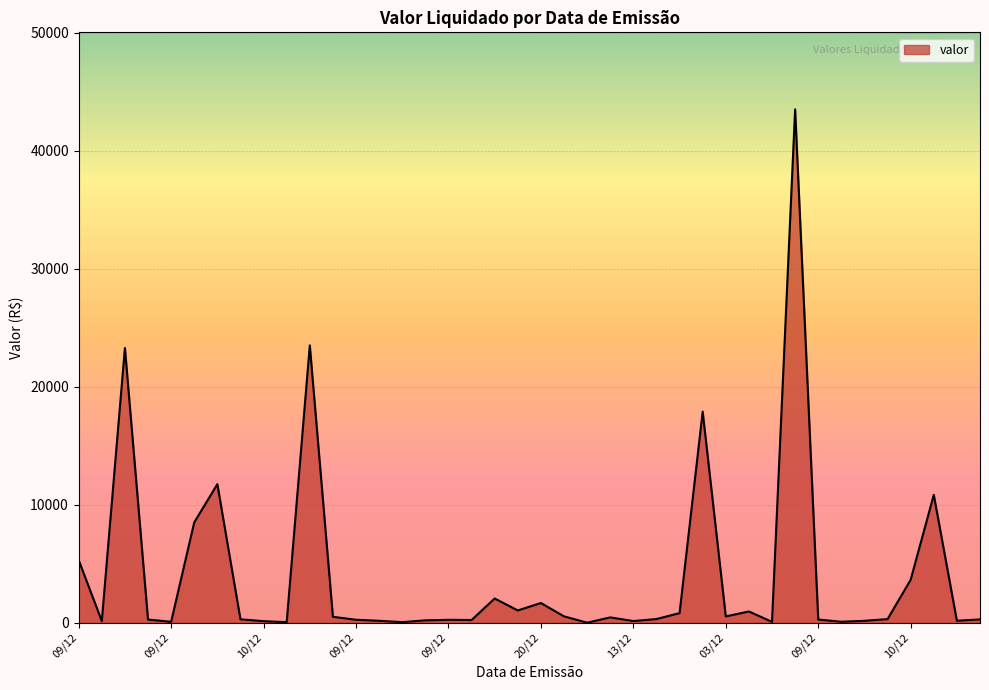

What is the greatest value displayed?

43500.0